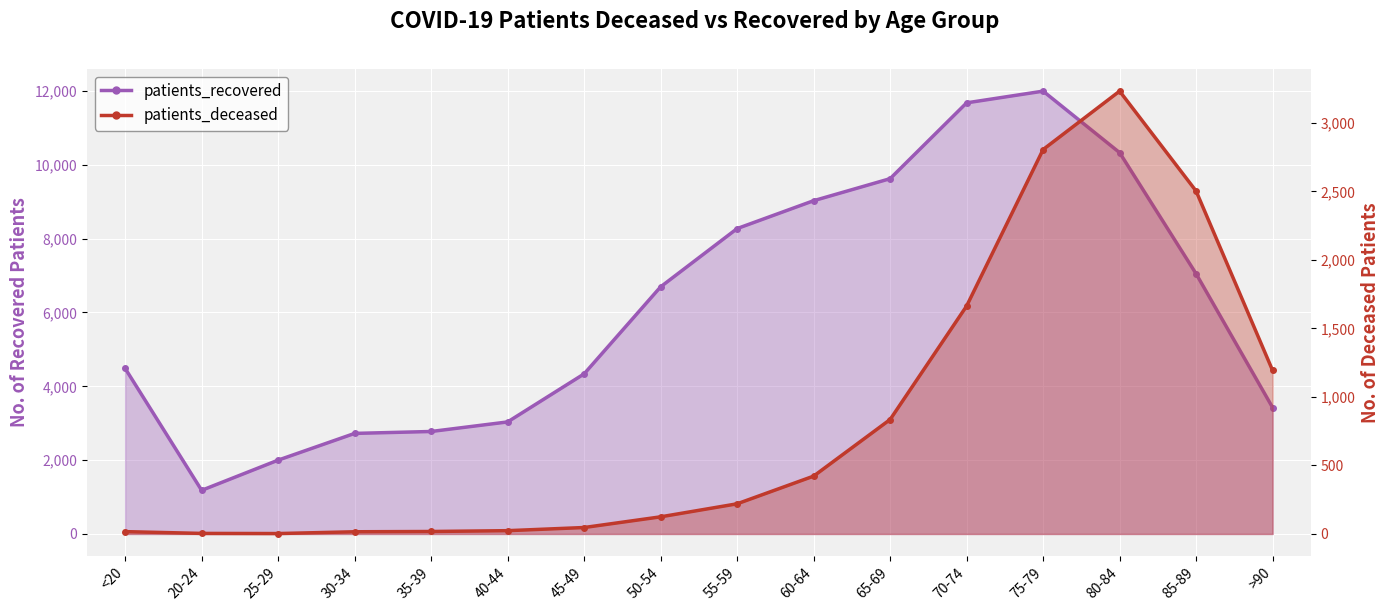

Reading right to left, transcribe all the data shown in this chart.

patients_deceased: 1193	2502	3231	2805	1663	835	422	220	125	47	24	18	16	3	4	17
patients_recovered: 3424	7048	10330	11996	11679	9625	9028	8273	6695	4337	3035	2776	2724	2000	1182	4485